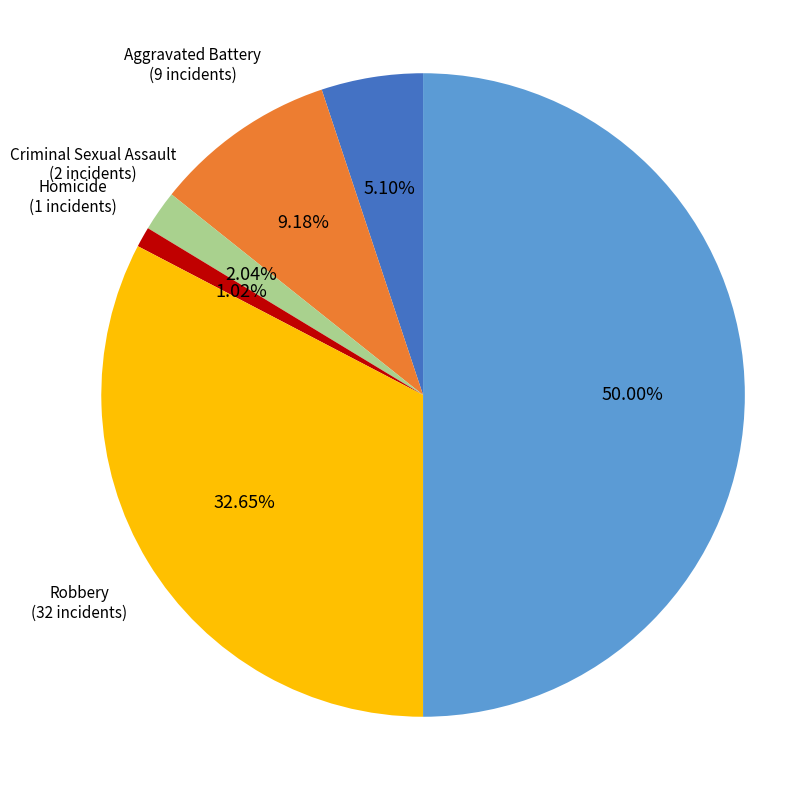

To the nearest percent, what is the average slice percentage?

17%